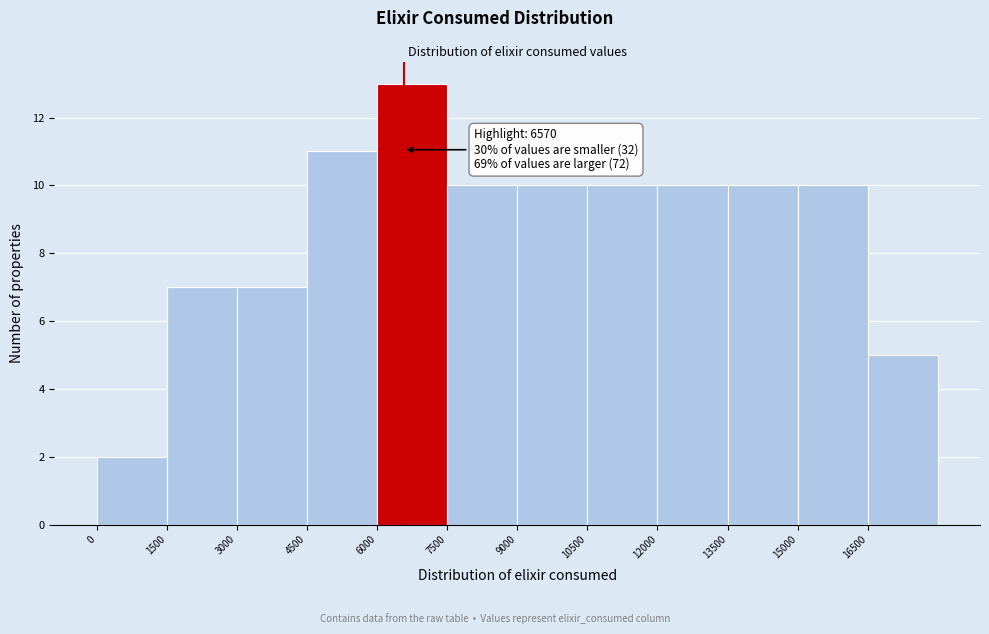

Over which range of the x-axis is the bar tallest?

6000 to 7500